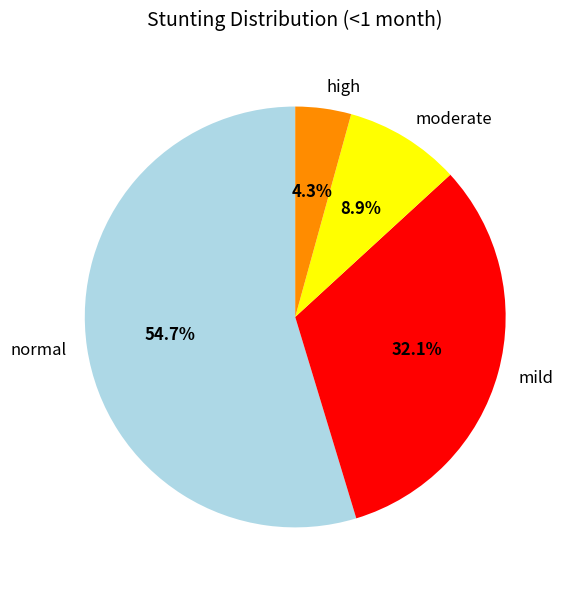

What is the smallest slice in the pie chart?

high